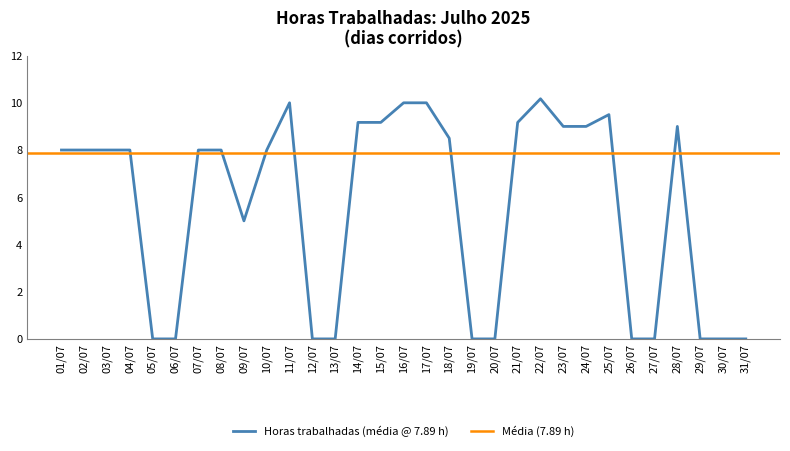

List the labels in order of value, smallest first.

05/07, 06/07, 12/07, 13/07, 19/07, 20/07, 26/07, 27/07, 29/07, 30/07, 31/07, 09/07, 01/07, 02/07, 03/07, 04/07, 07/07, 08/07, 10/07, 18/07, 23/07, 24/07, 28/07, 14/07, 15/07, 21/07, 25/07, 11/07, 16/07, 17/07, 22/07